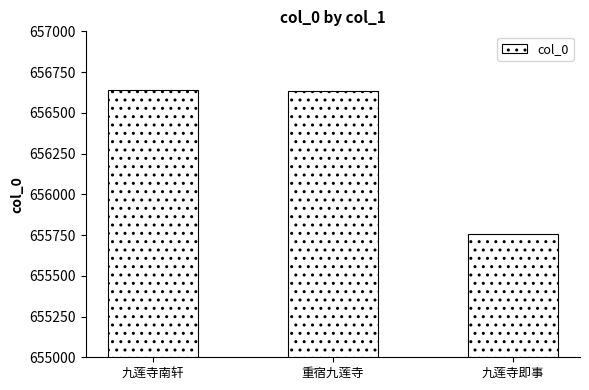

What is the change in value from 重宿九莲寺 to 九莲寺即事?

-873